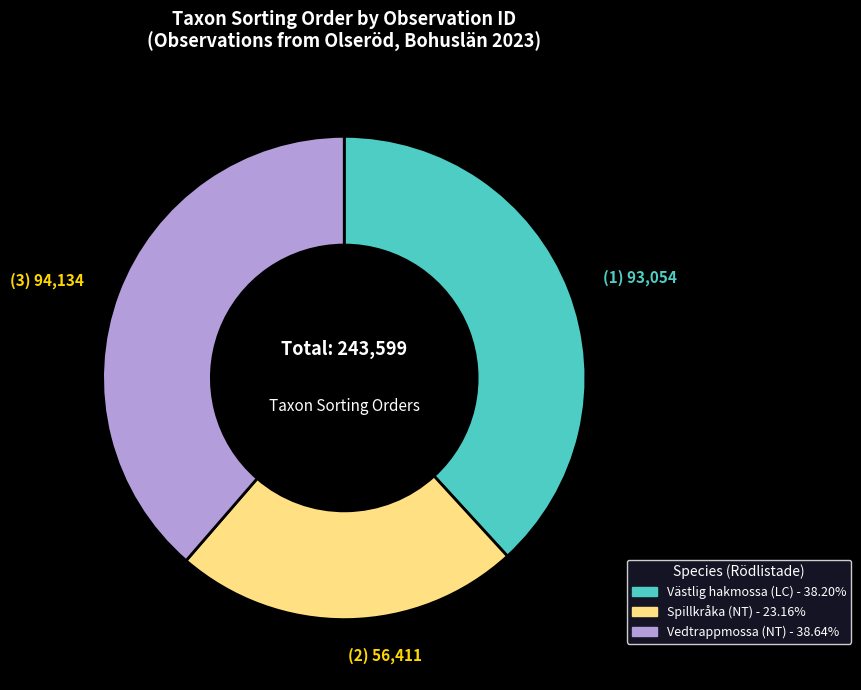

Is there any slice that represents more than half of the pie?

No